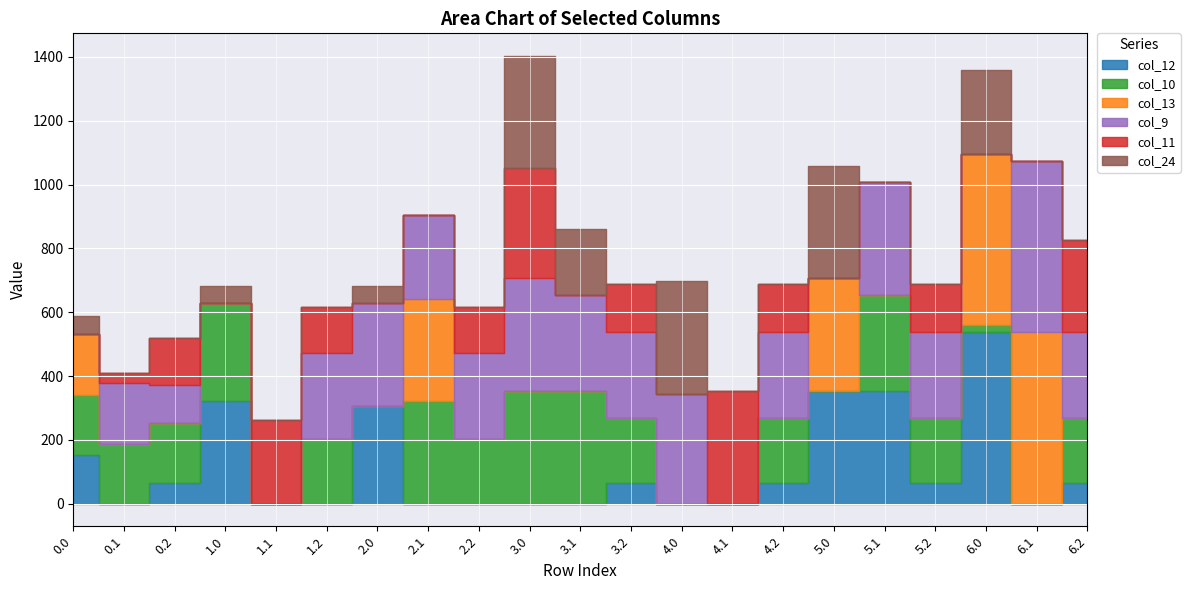

Which series has the largest total across all categories?

col_9